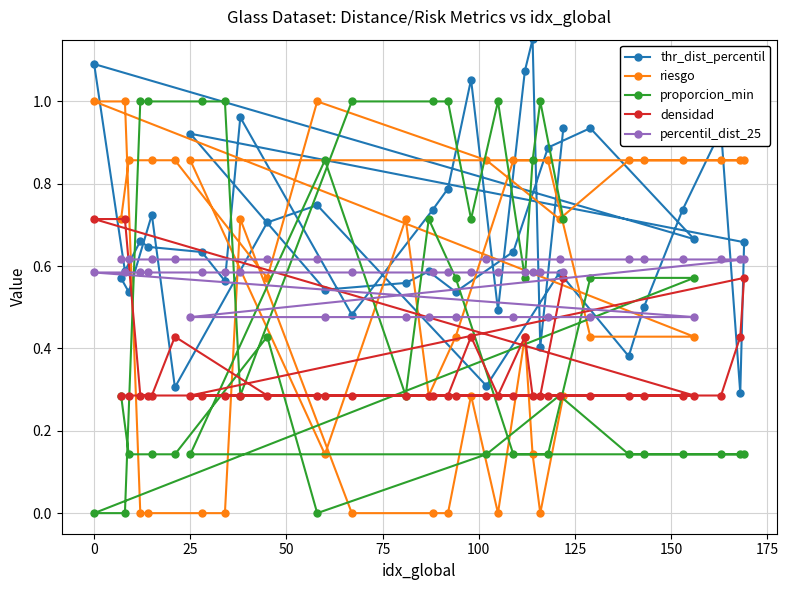

The riesgo series shows 1.3 at 25. True or false?

False